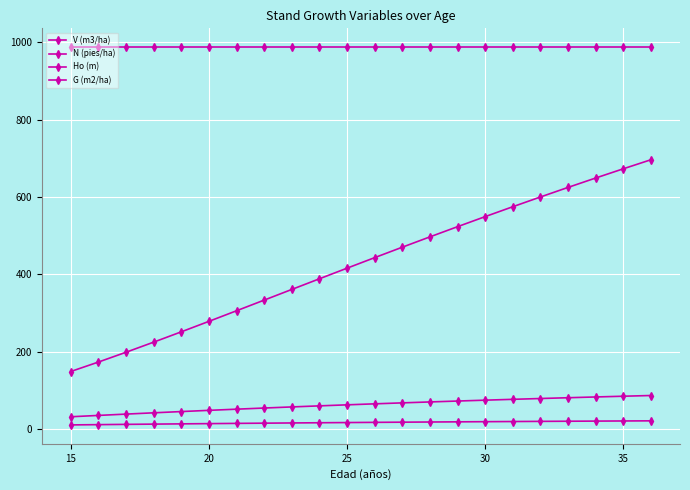

How many values in the G (m2/ha) series are below 65?

11